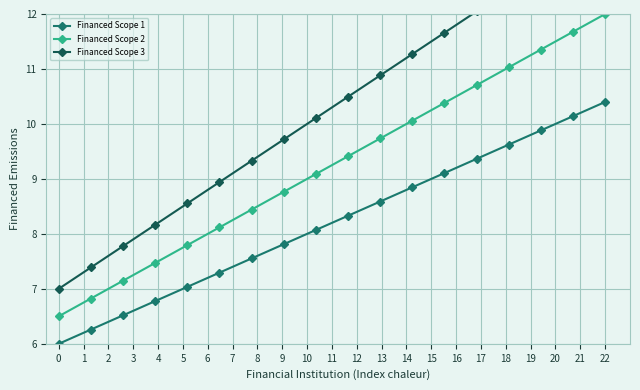

What is the maximum value for Financed Scope 2?

12.0